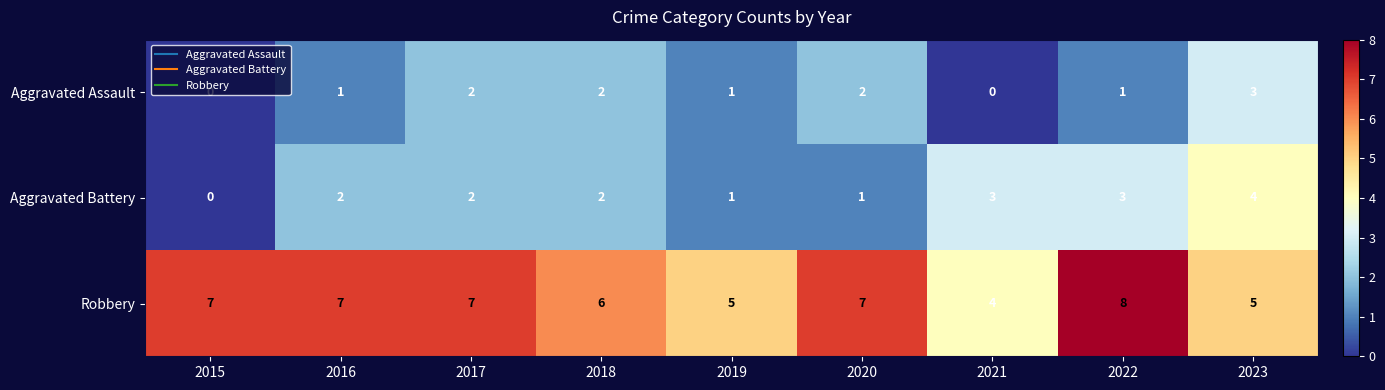

Rank the series by their maximum value, from lowest to highest.

Aggravated Assault, Aggravated Battery, Robbery